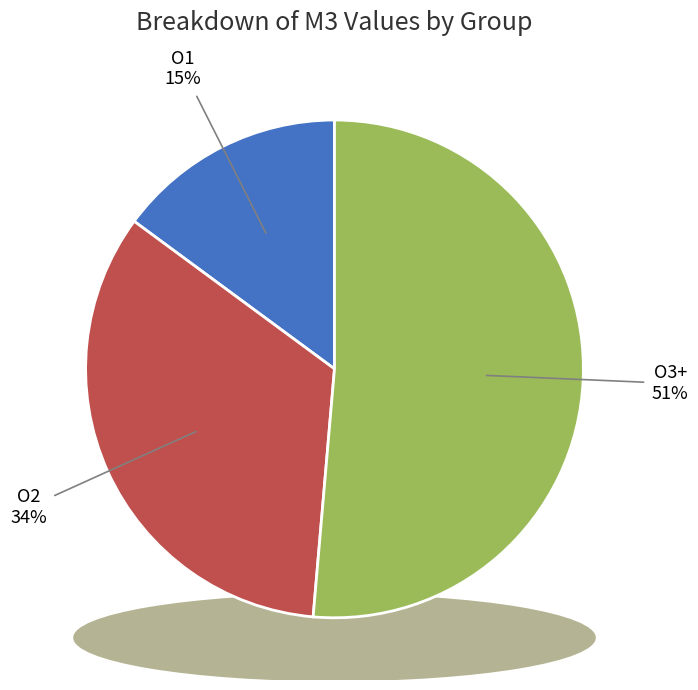

Does 2 represent more than half of the total?

No